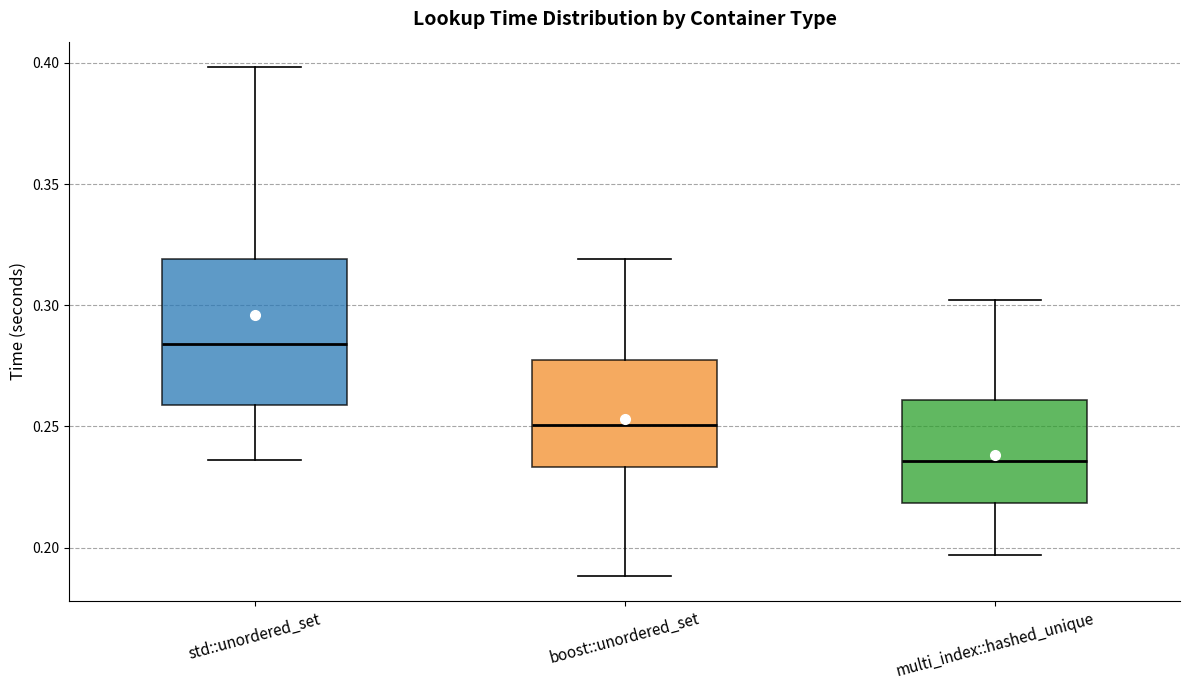

Which box's median line is the highest?

std::unordered_set